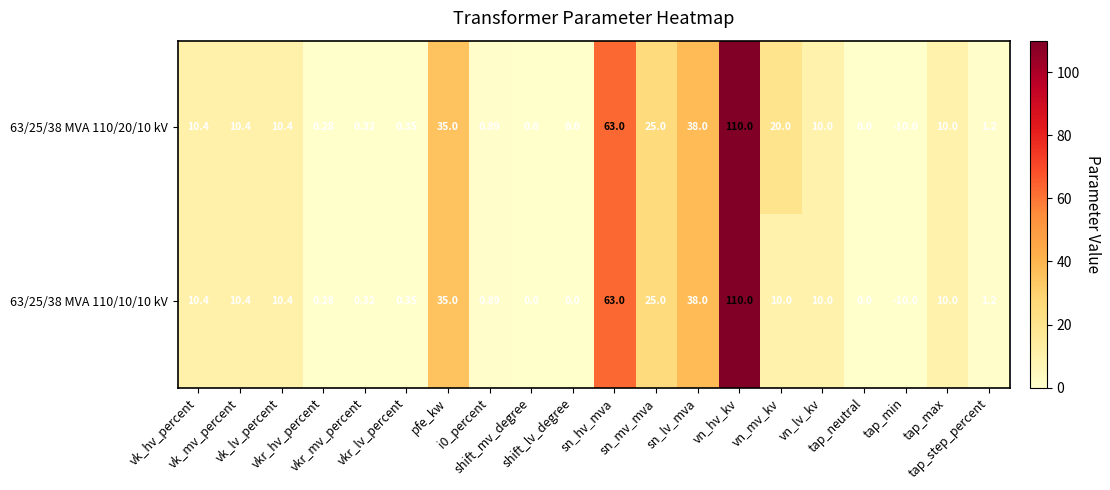

At which category is the sum across all series the highest?

vn_hv_kv